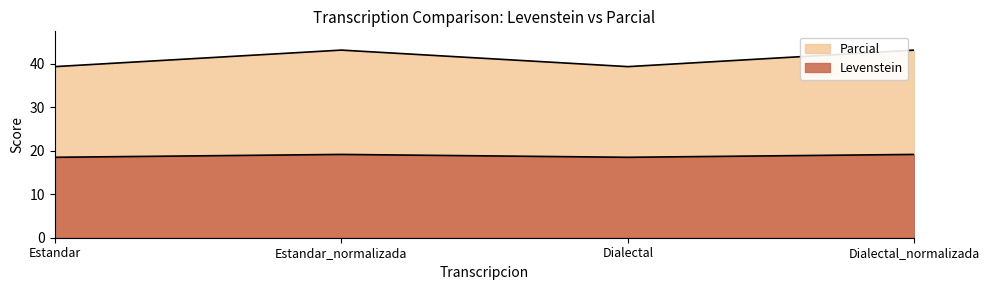

Reading left to right, list all the values displayed in this chart.

Levenstein: Estandar=39.4	Estandar_normalizada=43.2	Dialectal=39.4	Dialectal_normalizada=43.2
Parcial: Estandar=18.5	Estandar_normalizada=19.2	Dialectal=18.5	Dialectal_normalizada=19.2